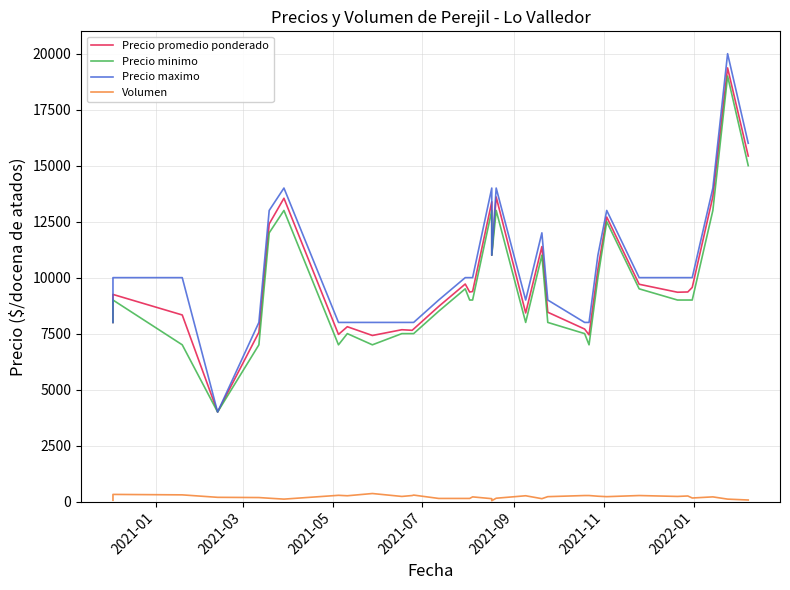

What are all the series names shown in the legend?

Precio promedio ponderado, Precio minimo, Precio maximo, Volumen